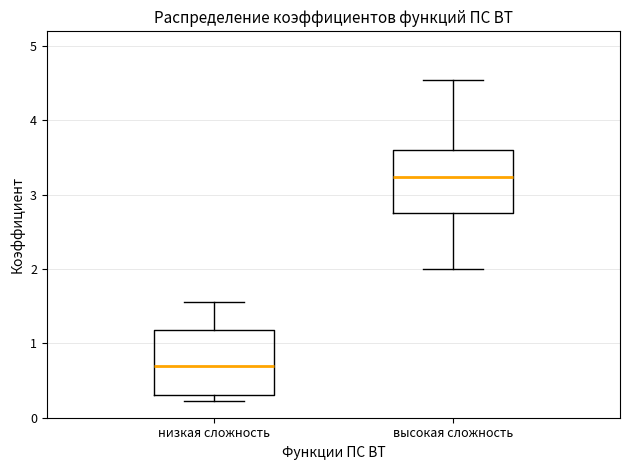

Where does the upper whisker of the box for низкая сложность end on the y-axis? The values are not printed on the chart, so give them approximately, as read against the axis.

1.6